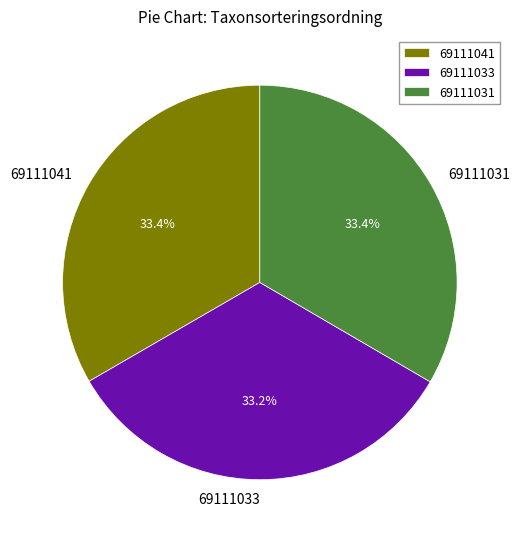

What percentage do 69111041 and 69111031 together represent?

66.8%